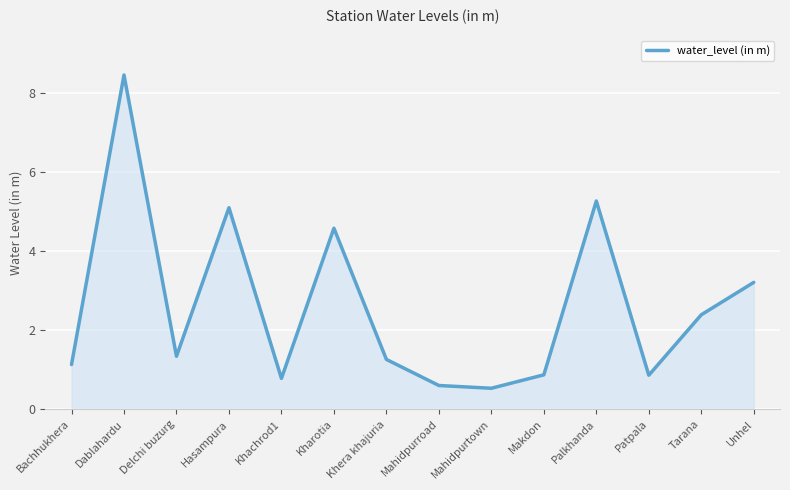

Does the chart display data point markers on the line(s)?

No